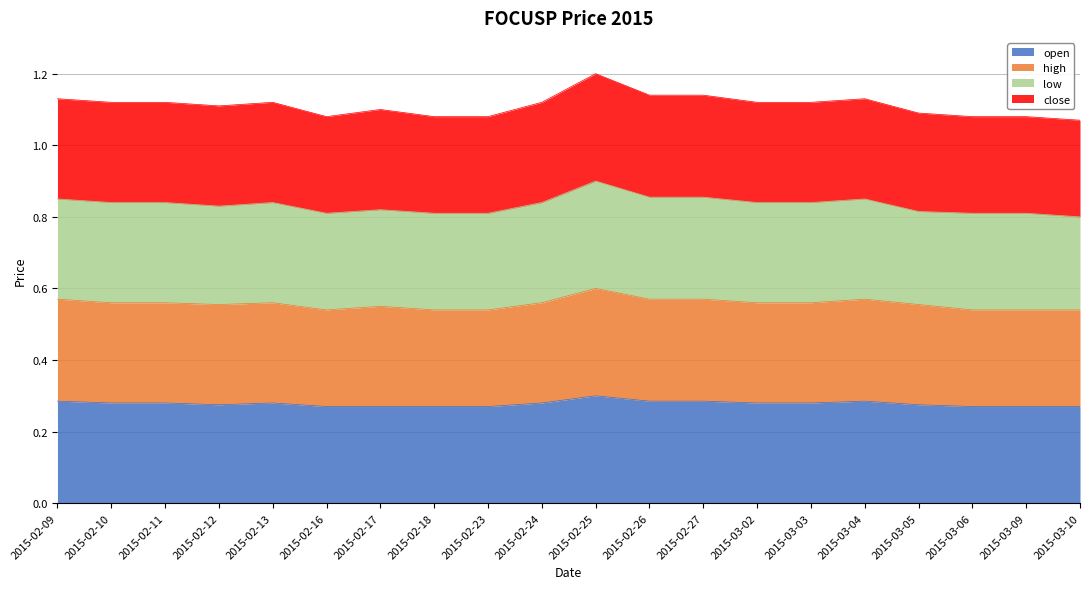

Is the value of open at 2015-02-17 greater than the value of high at 2015-02-13?

No